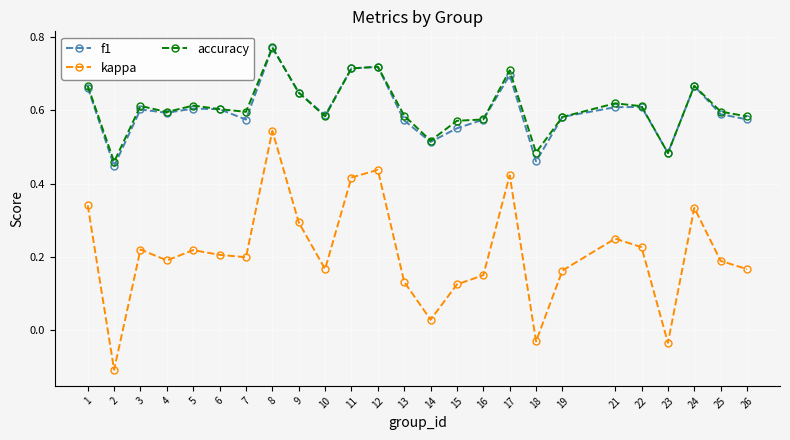

What are all the series names shown in the legend?

f1, kappa, accuracy